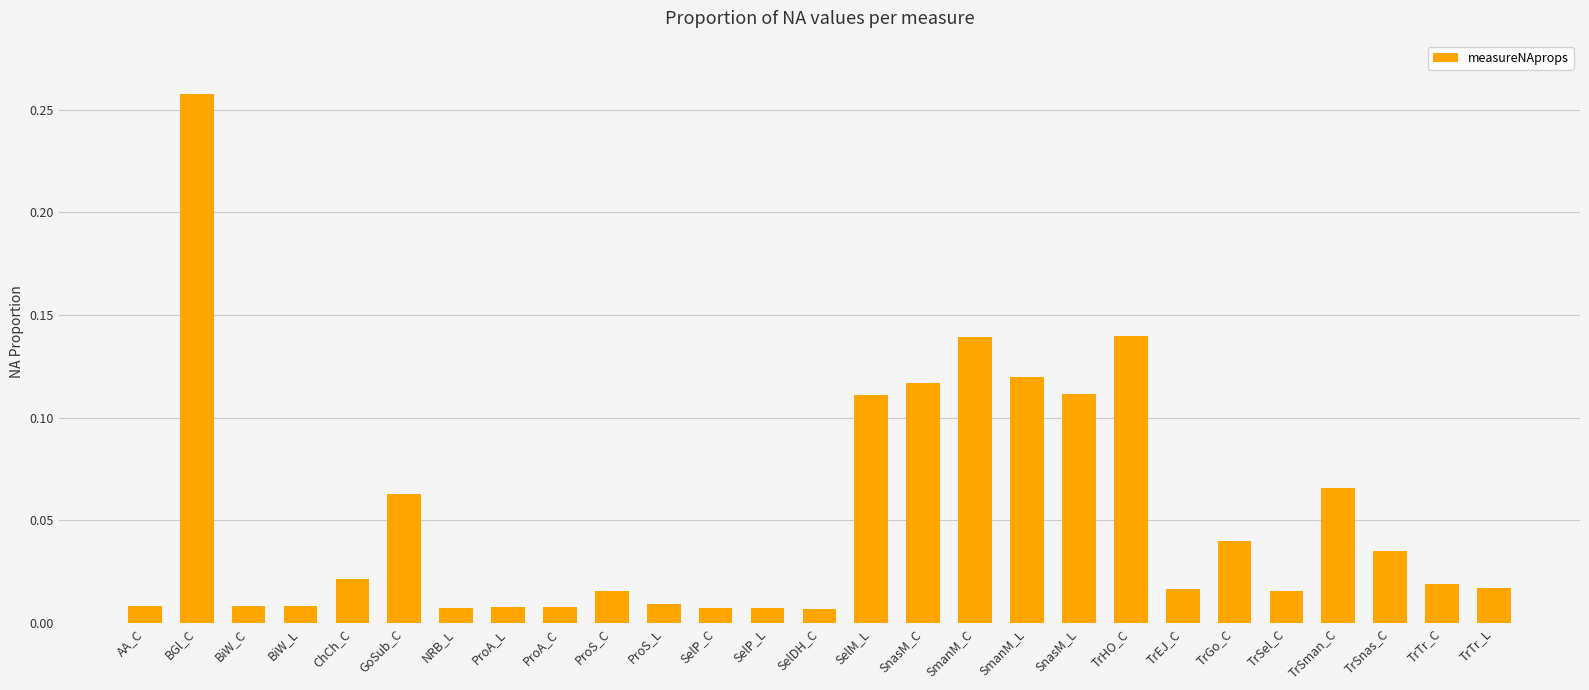

What is the sum of all values?

1.4